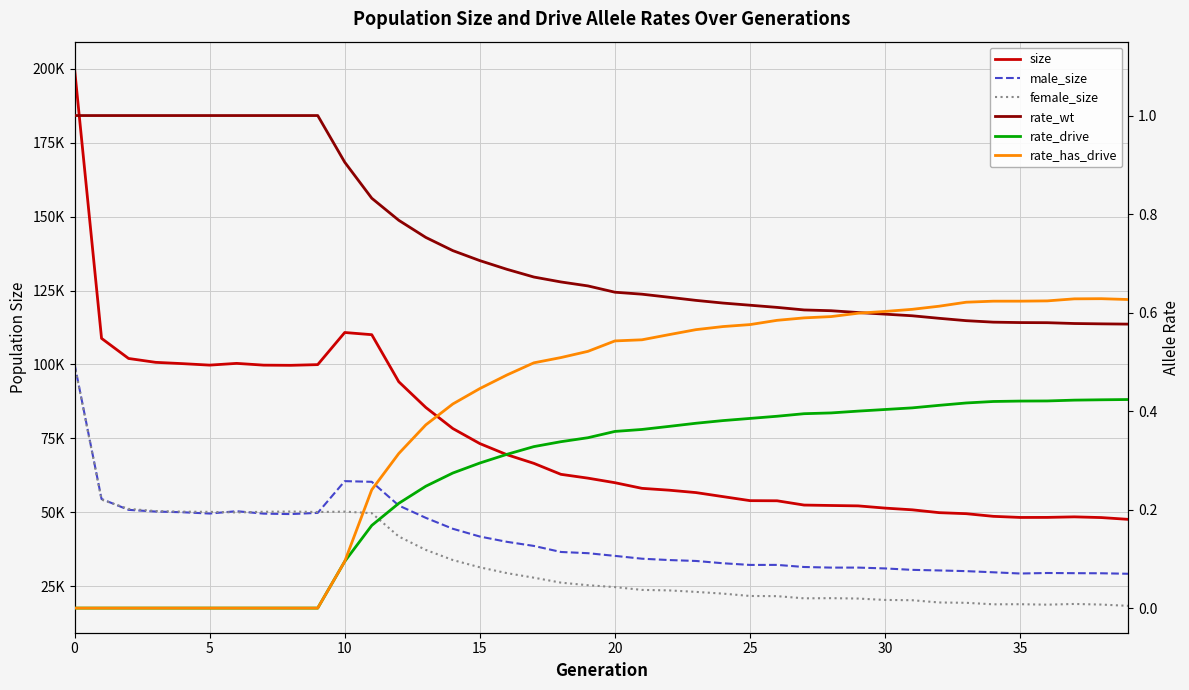

True or false: female_size and rate_wt cross at least once.

False